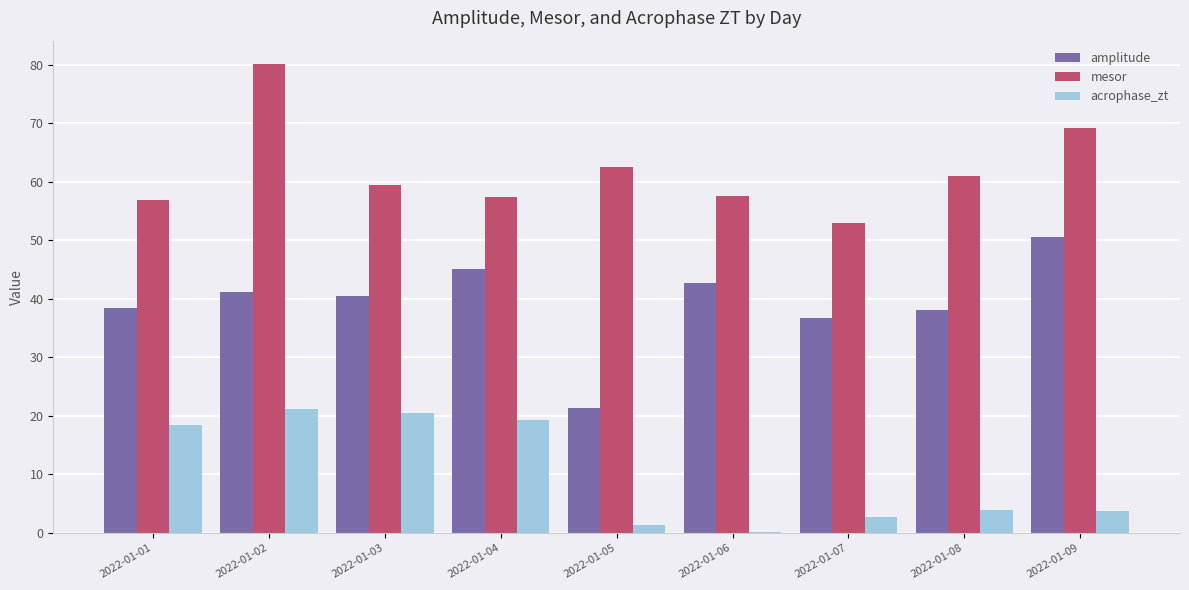

What is the difference between the mesor values at 2022-01-08 and 2022-01-05?

1.5